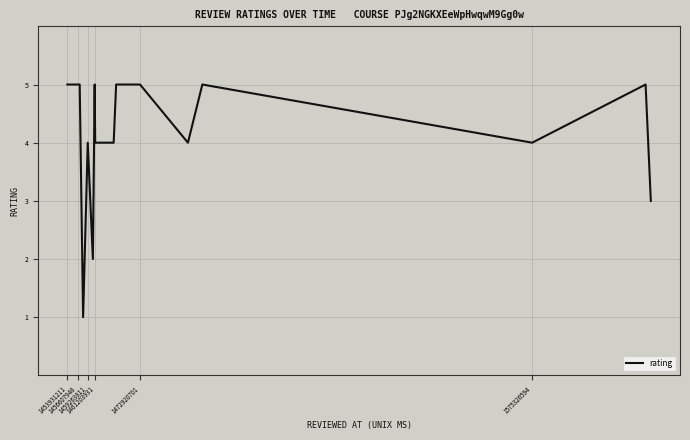

What is the difference between the maximum and minimum values?

4